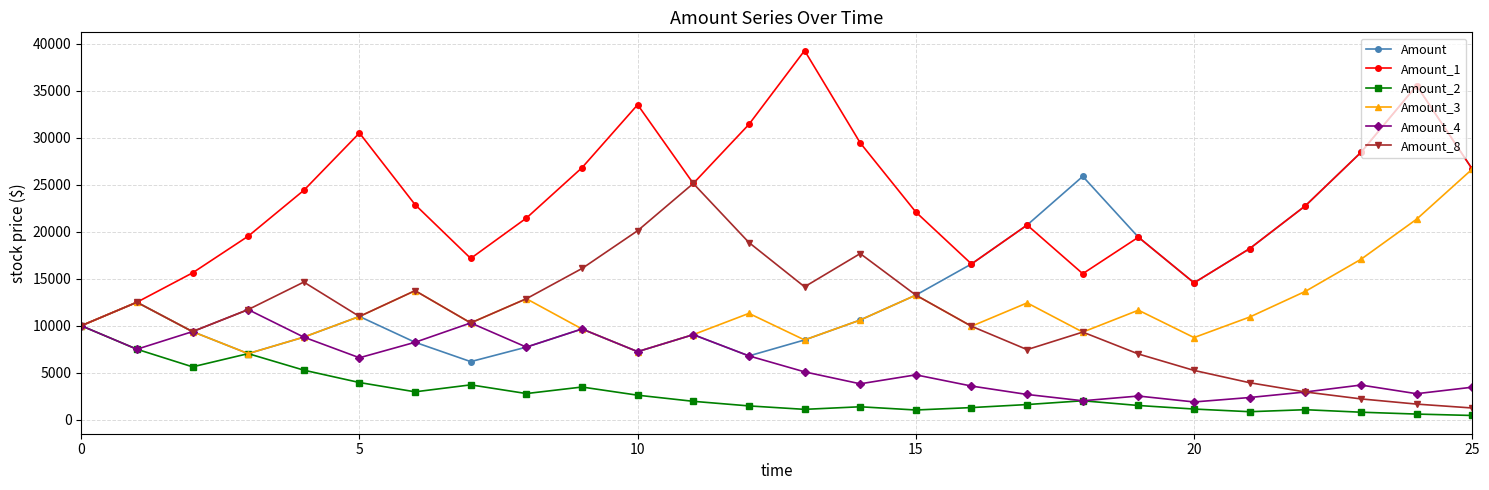

What is the lowest value of the Amount_4 series?

1888.1